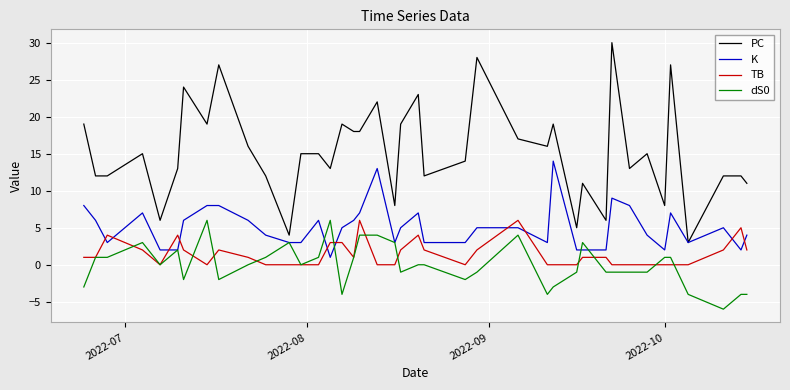

Which series has the widest spread of values?

PC